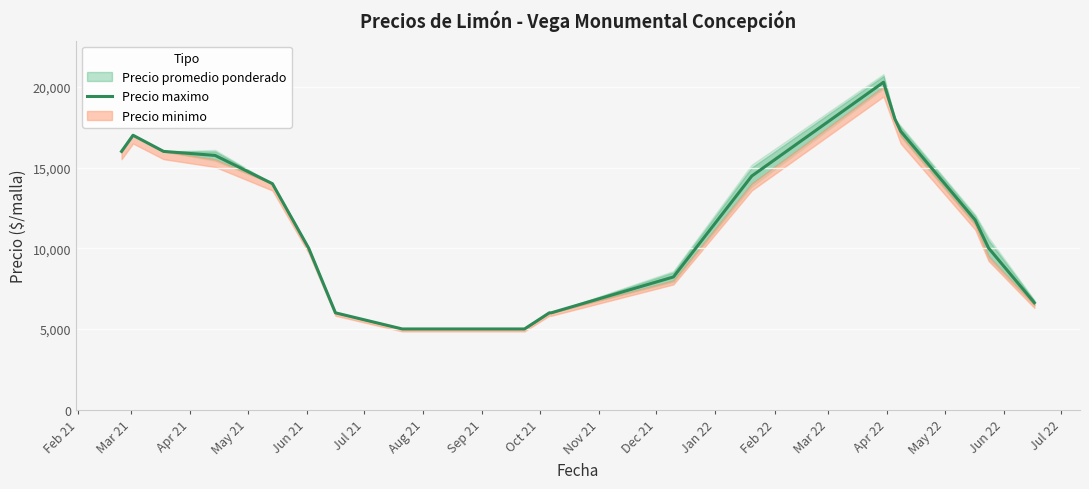

What is the maximum value shown in the chart?

20285